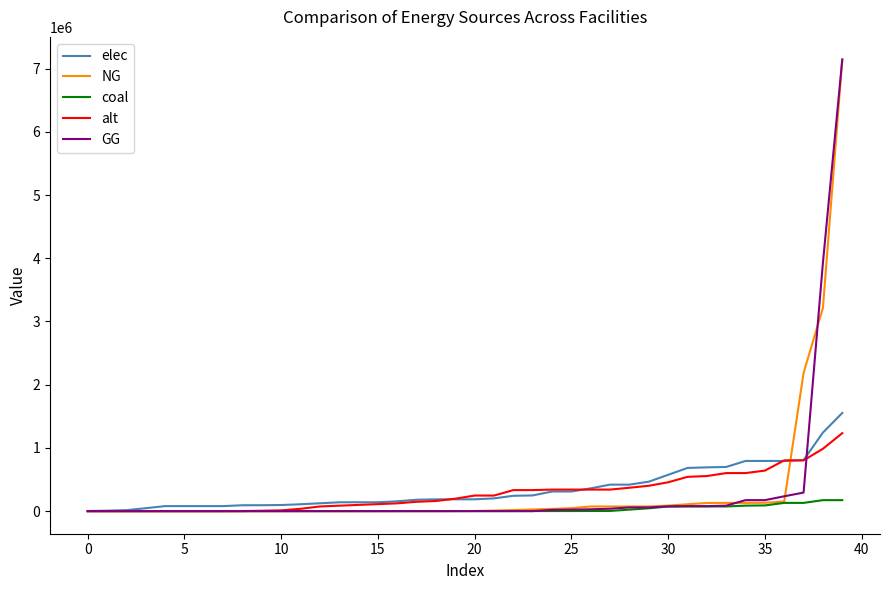

What is the maximum value for GG?

7144833.3